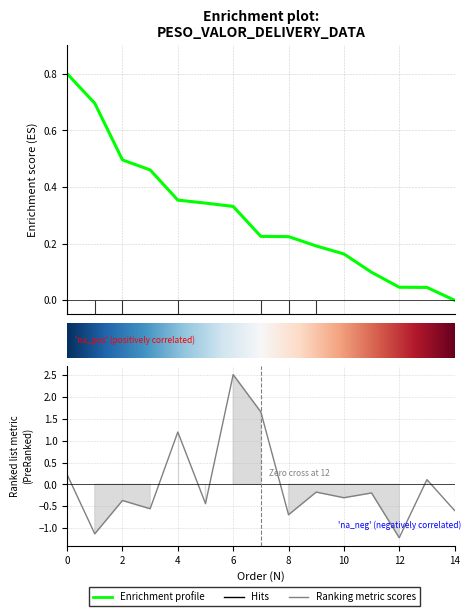

At which category does the data reach its first local peak?

2